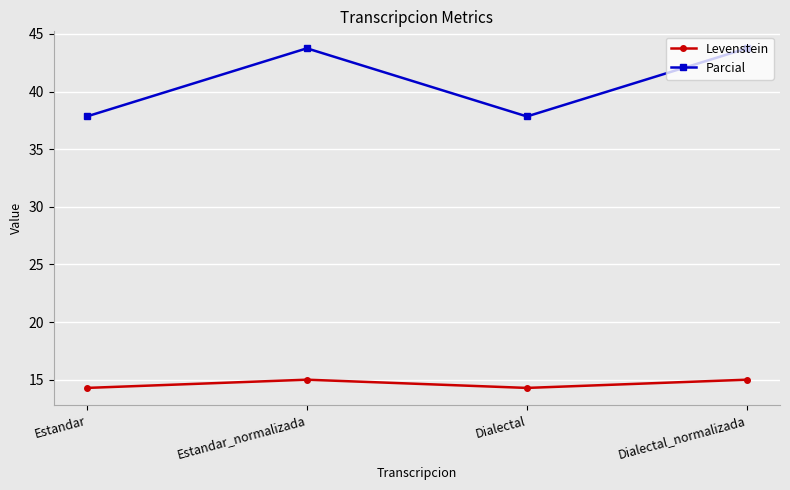

Is it true that Parcial equals 14.1 at Dialectal?

False